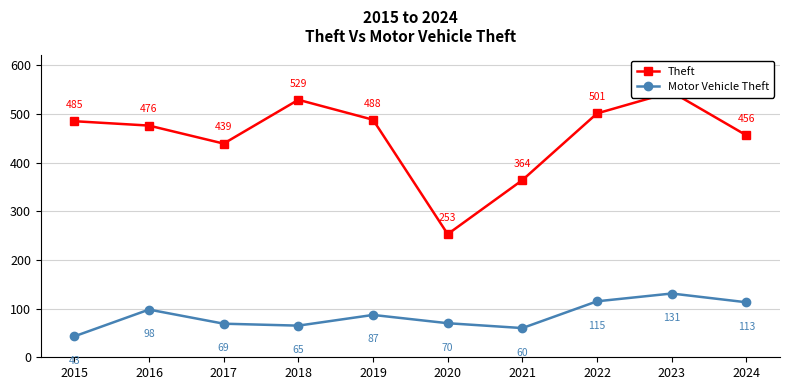

What value does the Motor Vehicle Theft series have at 2015?

43